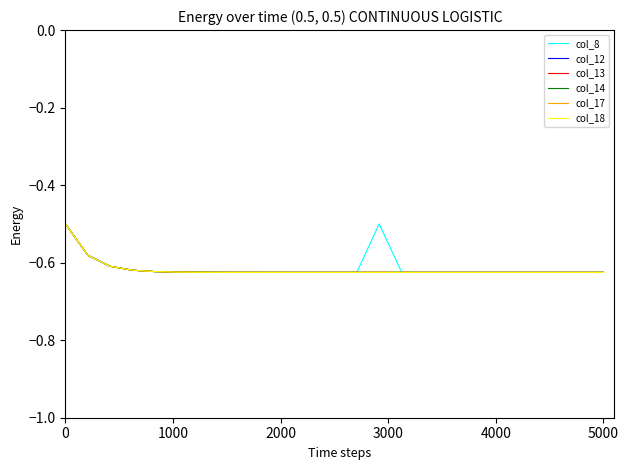

What is the average value of the col_8 series?

-0.6